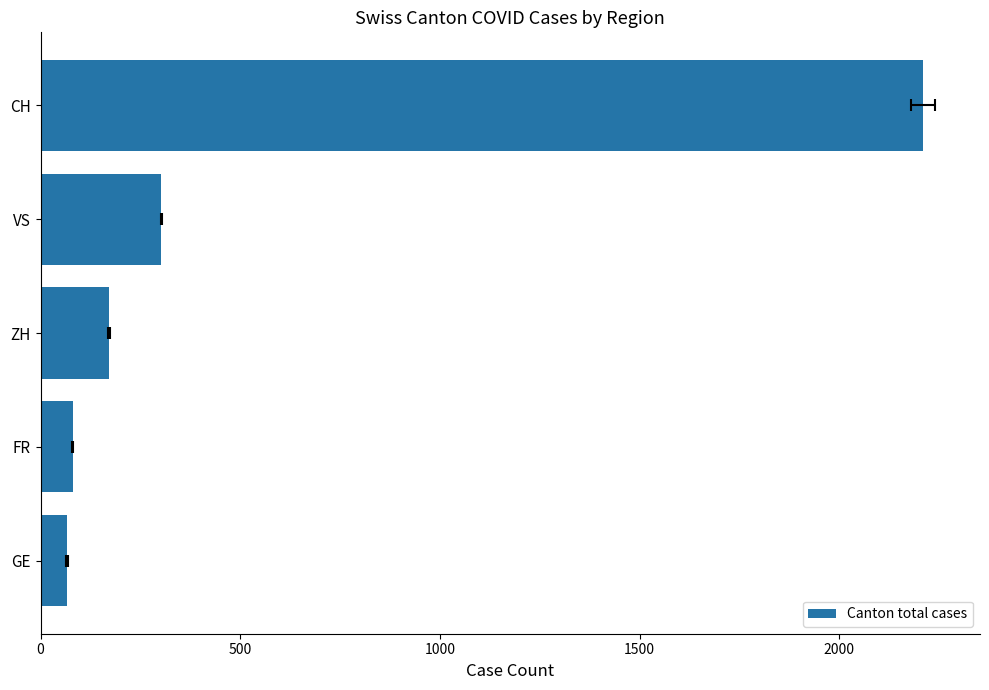

What is the difference between the maximum and minimum values?

2144